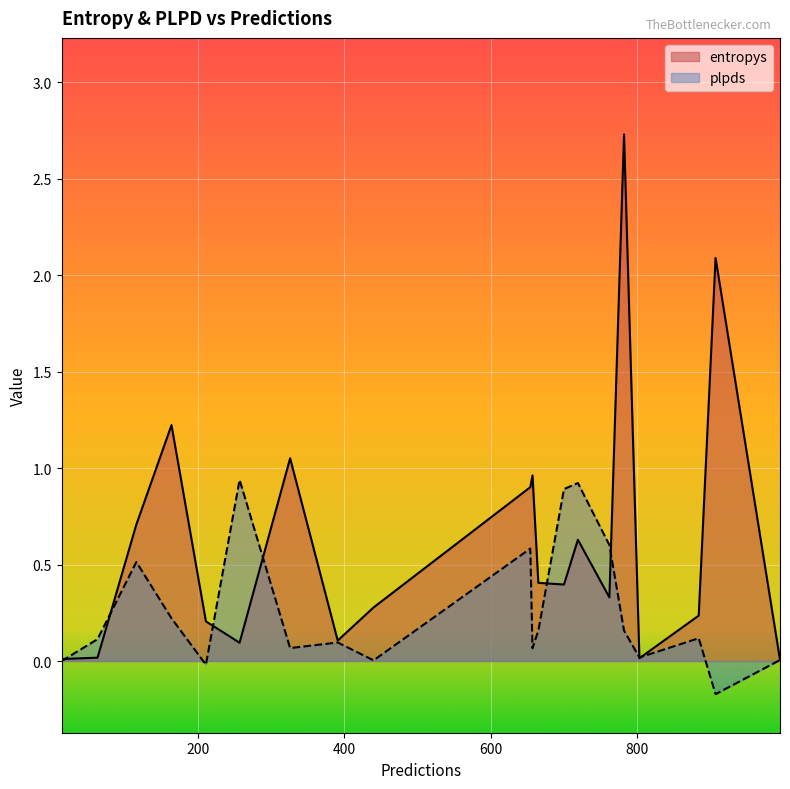

List the series in order of their overall mean, lowest first.

plpds, entropys